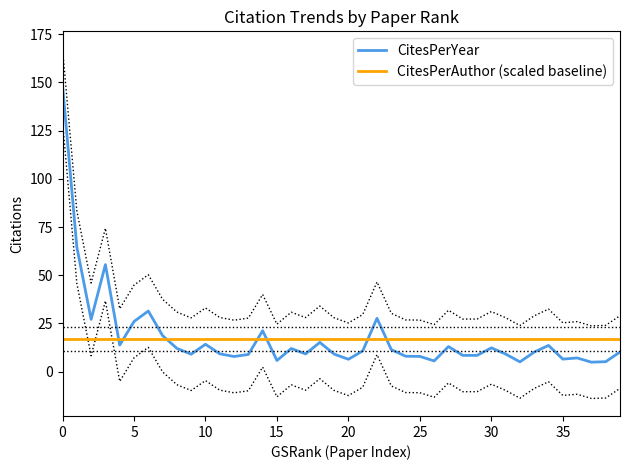

At how many categories does at least one series exceed 10?

40